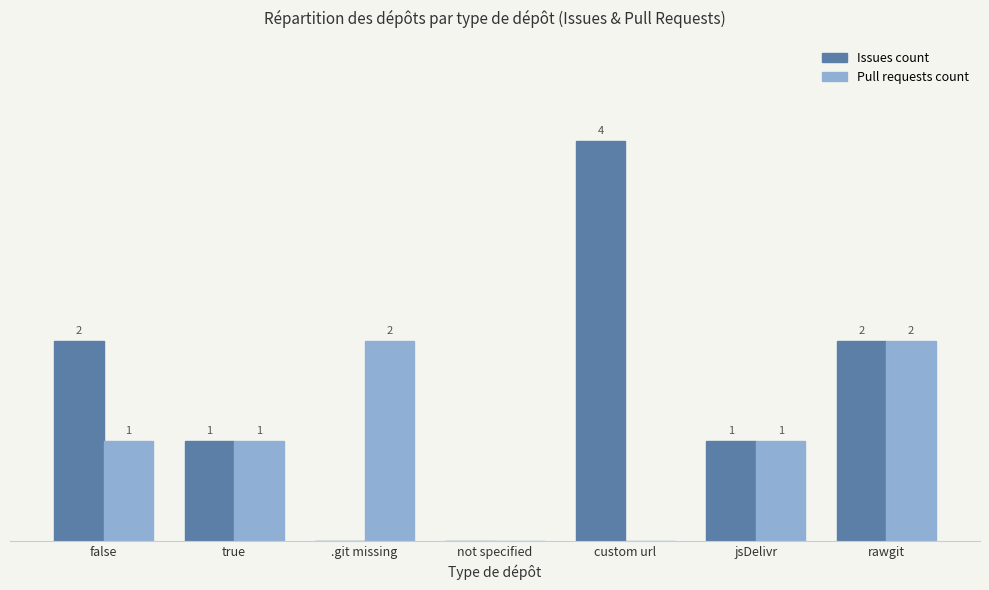

Which series has the largest total across all categories?

Issues count